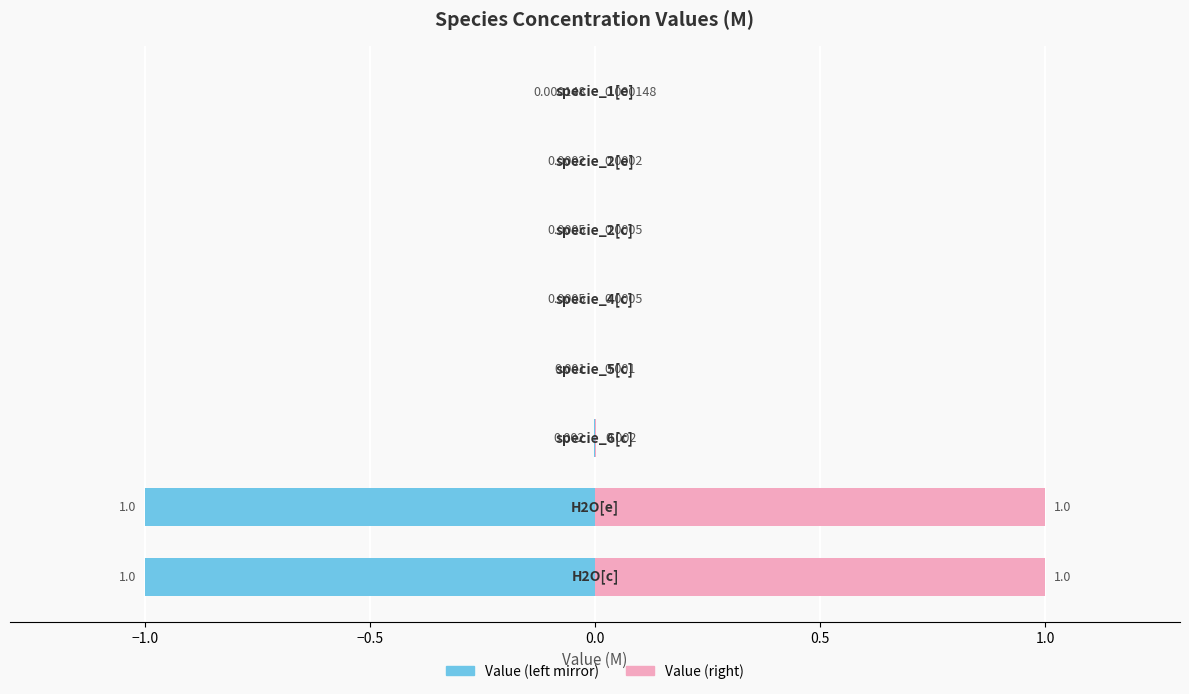

List the series in order of their peak value, lowest first.

Value (left mirror), Value (right)